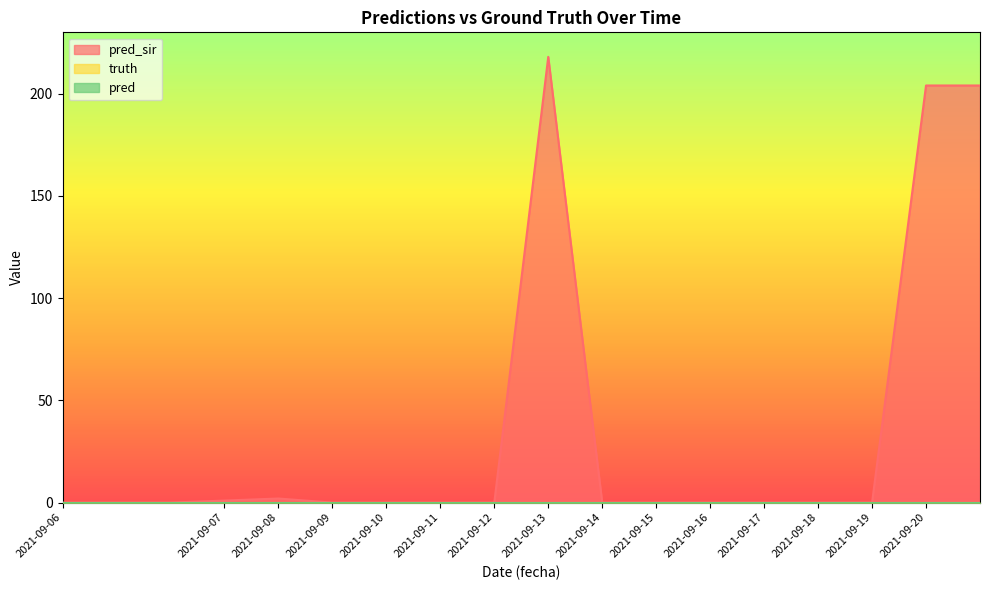

True or false: pred_sir and truth cross at least once.

False